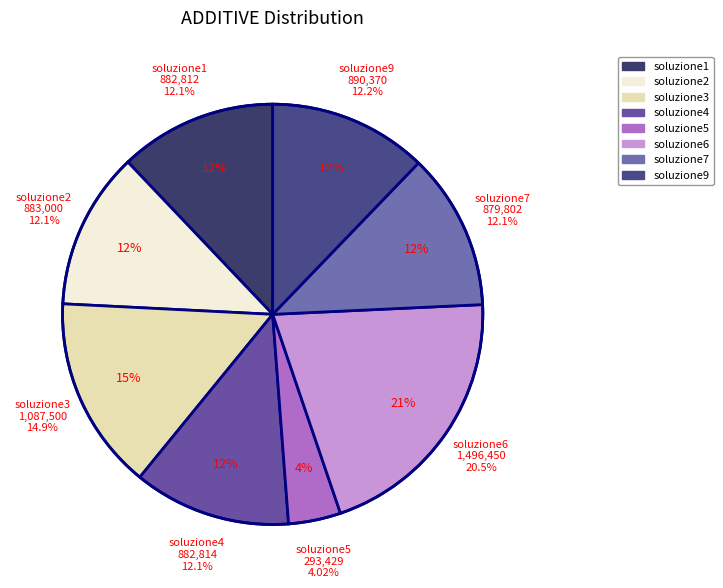

Is there any slice that represents more than half of the pie?

No